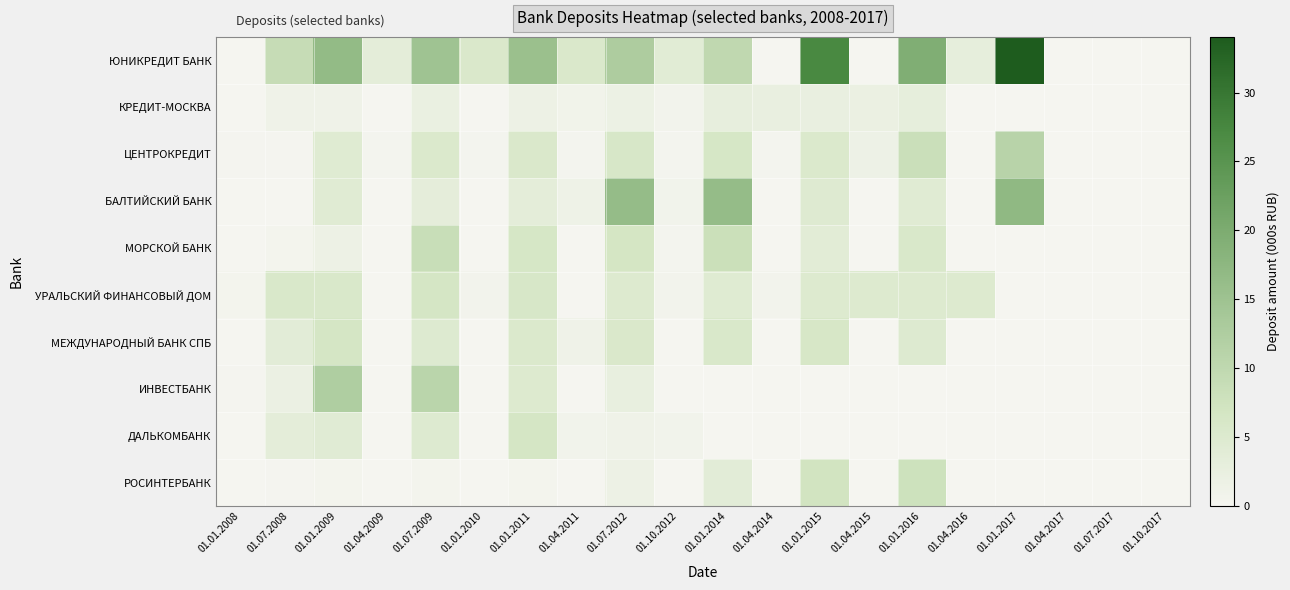

Which series changed the most between 01.01.2010 and 01.07.2012?

БАЛТИЙСКИЙ БАНК